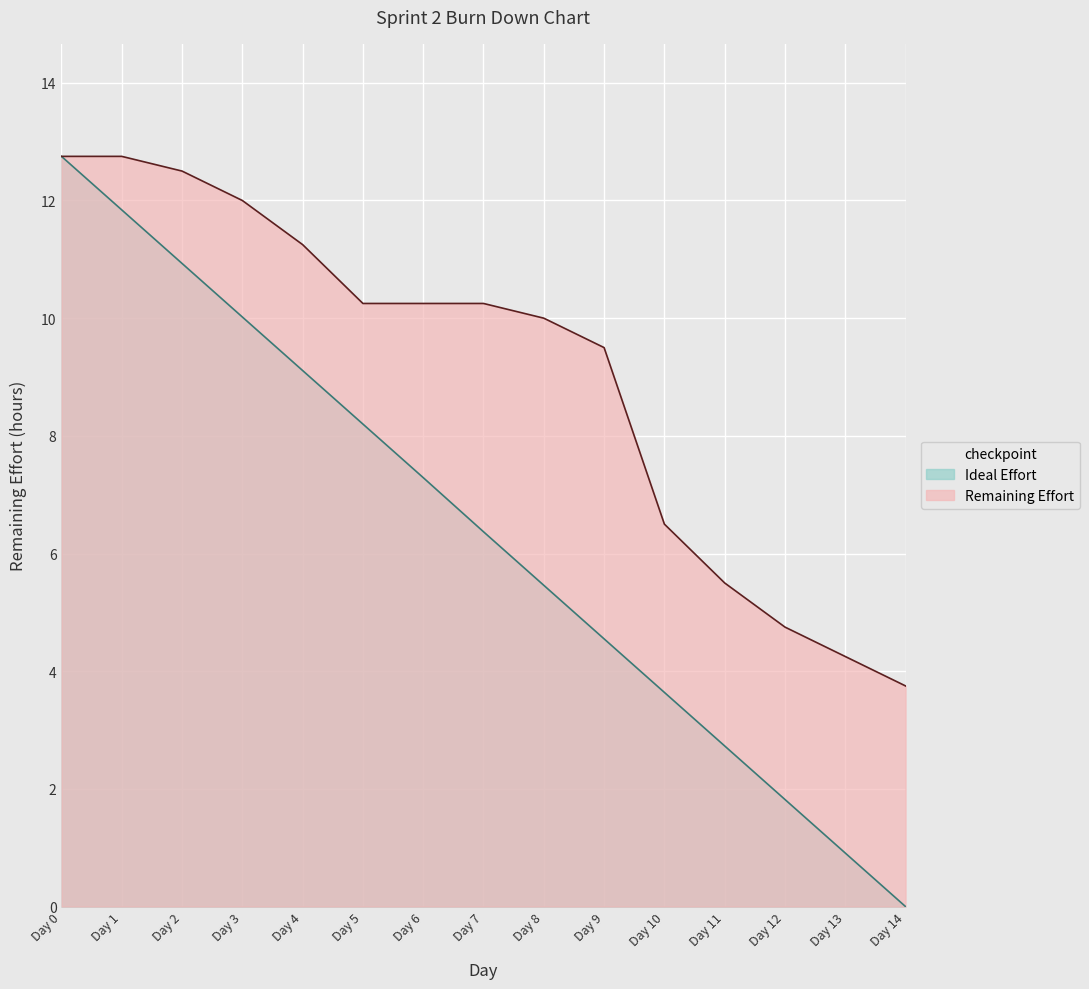

List the series in order of their peak value, highest first.

Remaining Effort, Ideal Effort